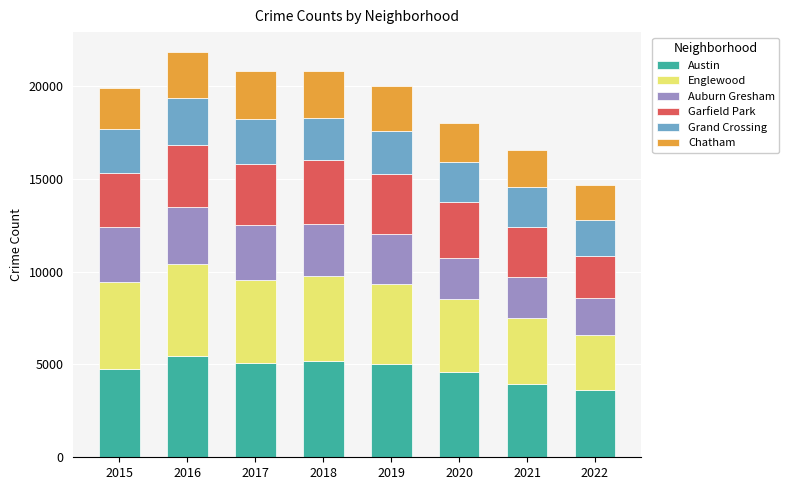

What is the lowest value of the Austin series?

3601